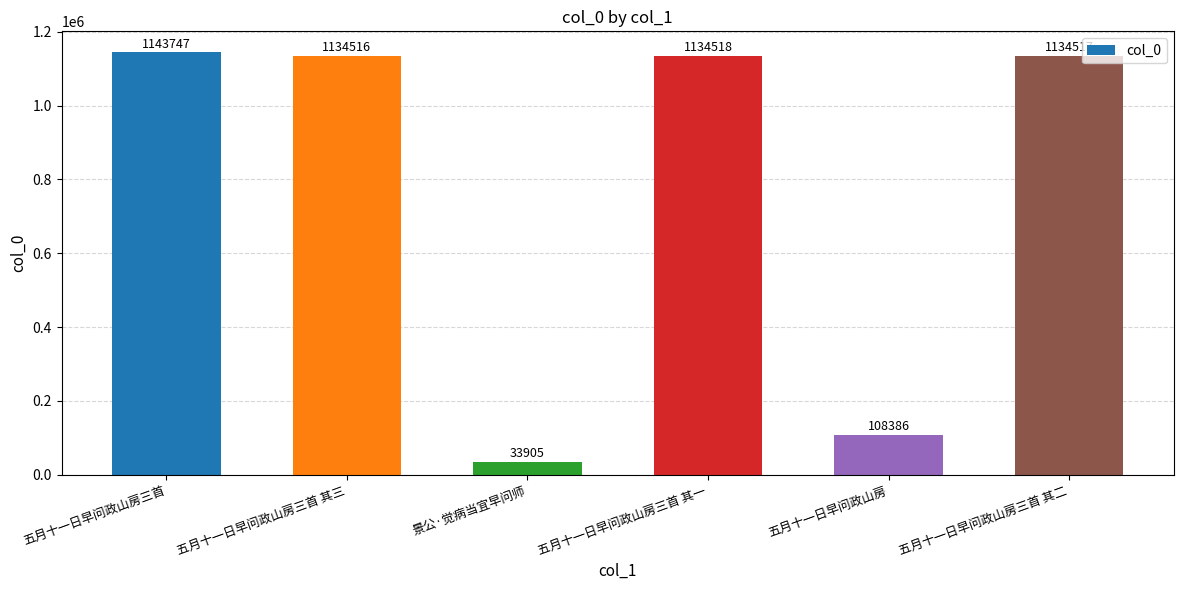

What is the ratio of the value at 五月十一日早问政山房三首 其三 to the value at 五月十一日早问政山房三首 其二?

1.0